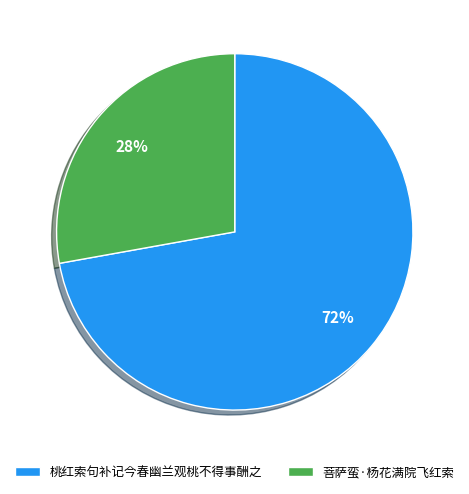

To the nearest percent, what is the difference between the largest and smallest slice percentages?

44%